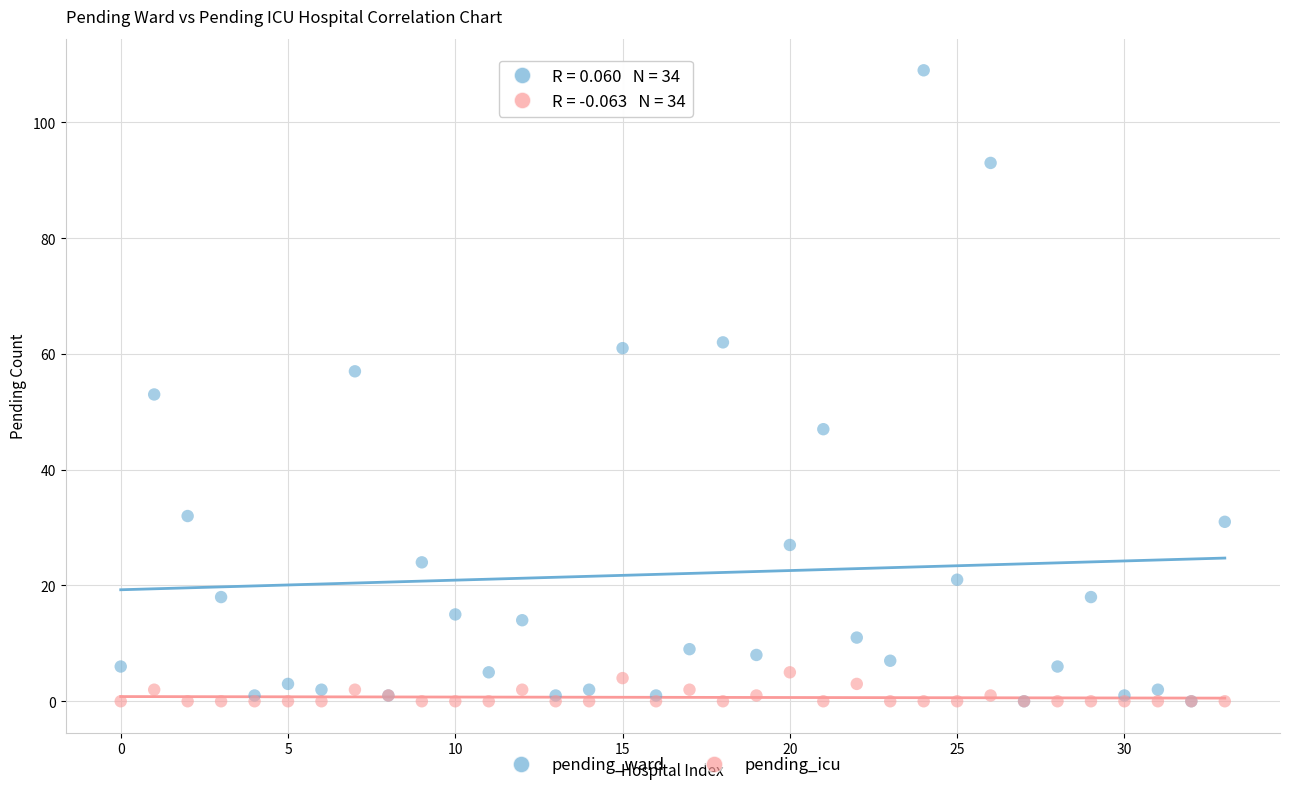

What are all the series names shown in the legend?

pending_ward, pending_icu